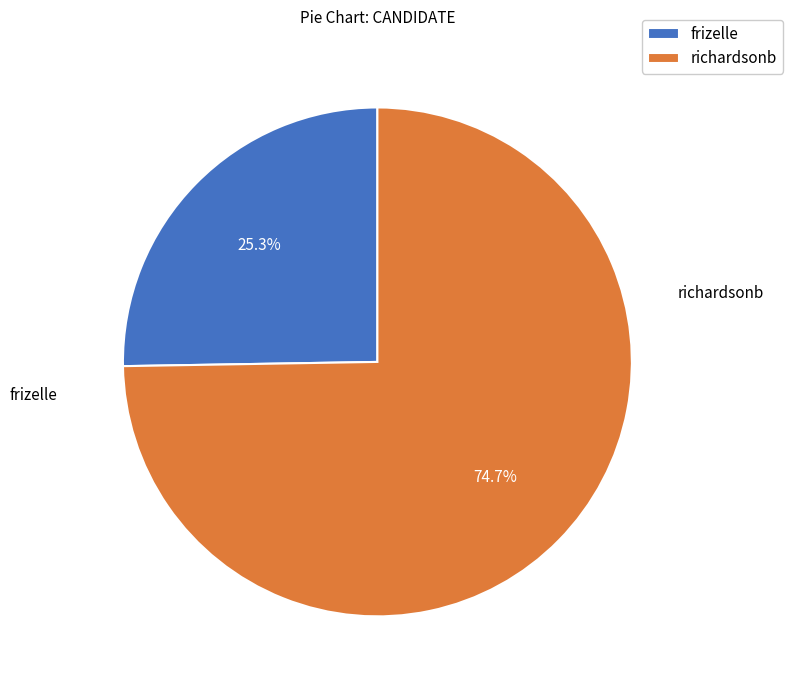

Between frizelle and richardsonb, which is larger?

richardsonb